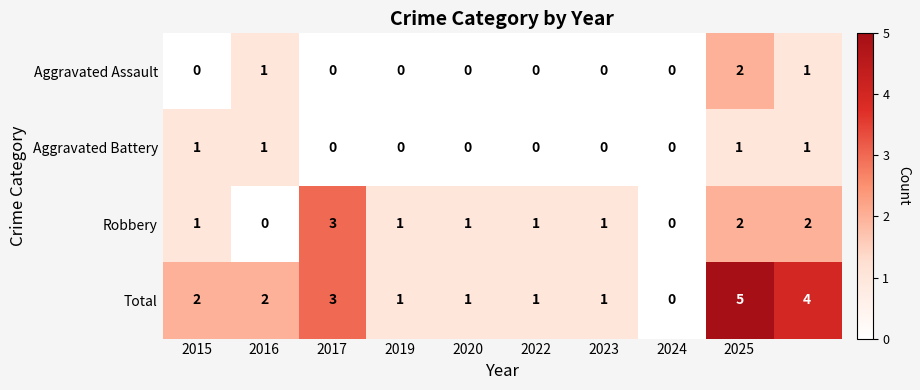

Which series has the largest total across all categories?

Total